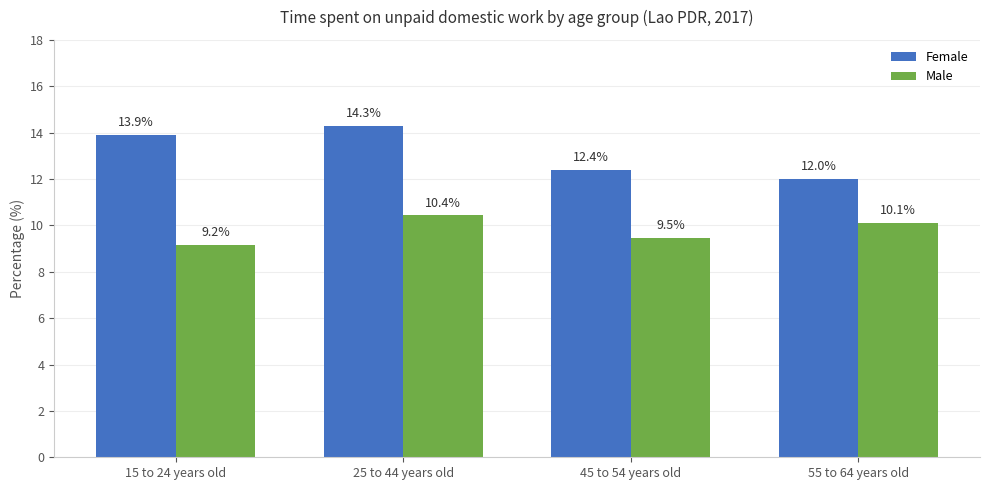

What is the sum of all Male values?

39.2